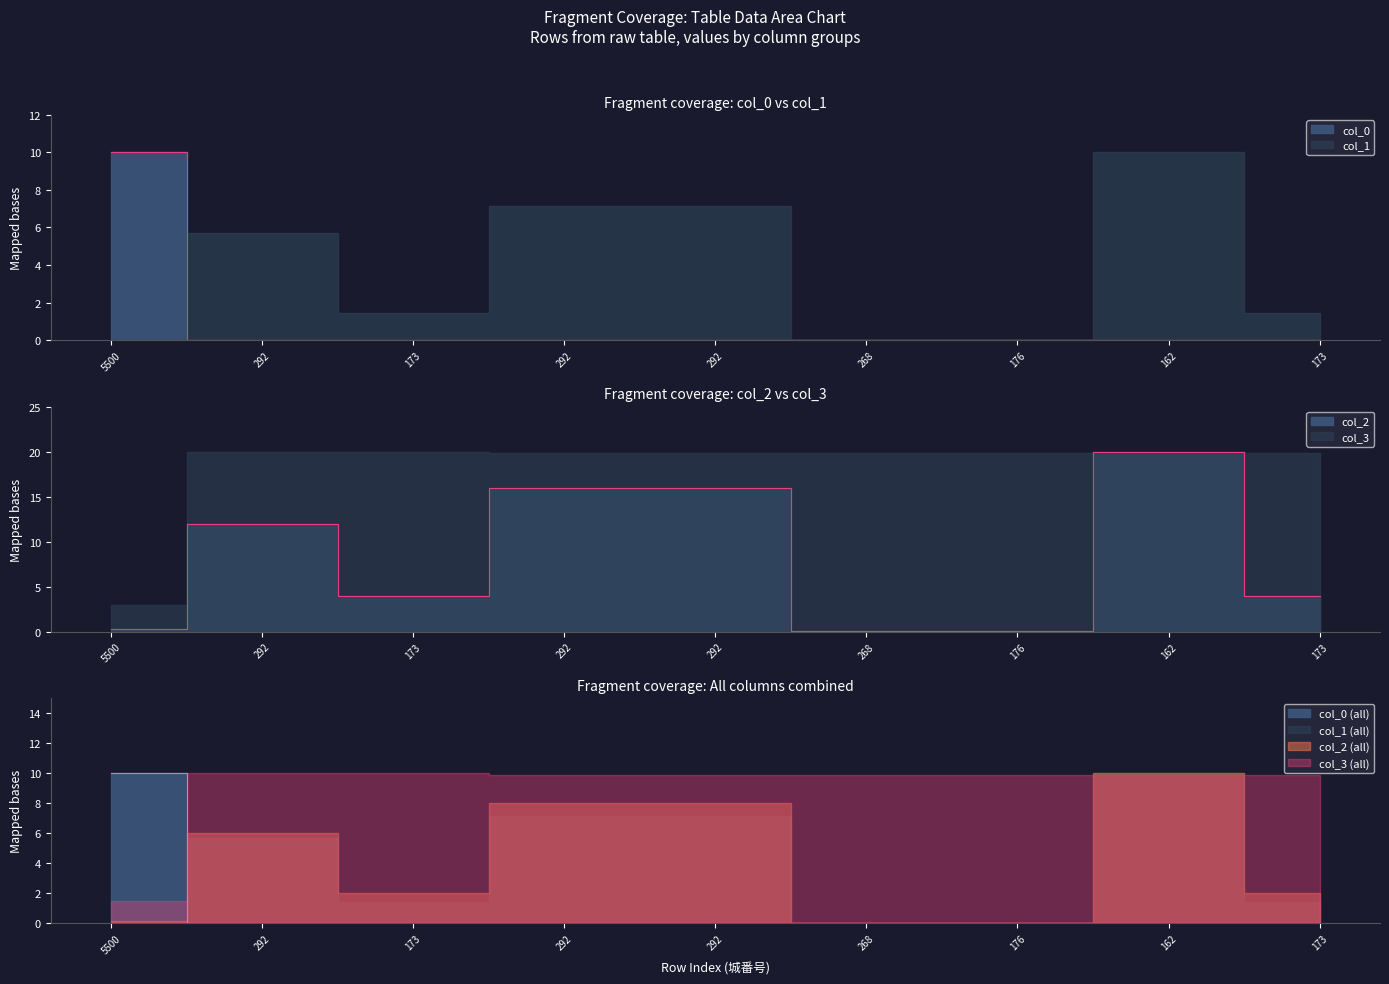

How many lines are shown in the chart?

3